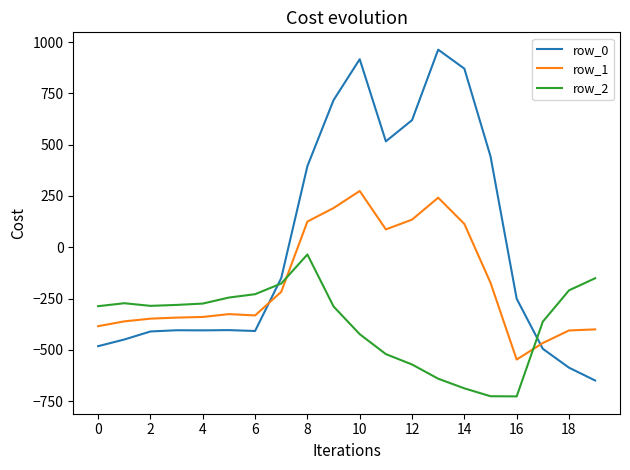

What is the greatest value displayed?

962.7